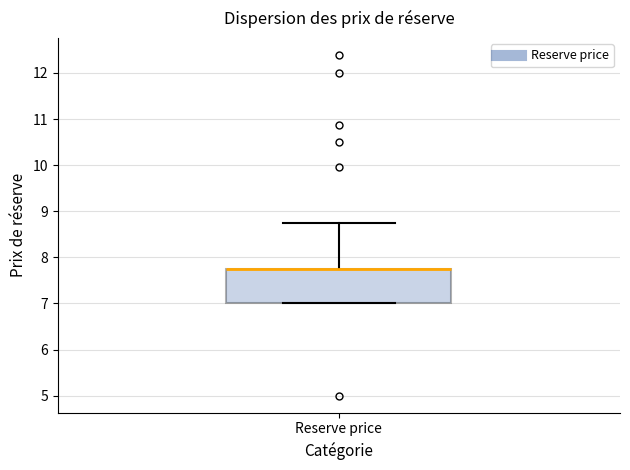

Where is the upper edge of the box for Reserve price on the y-axis? The values are not printed on the chart, so give them approximately, as read against the axis.

7.8